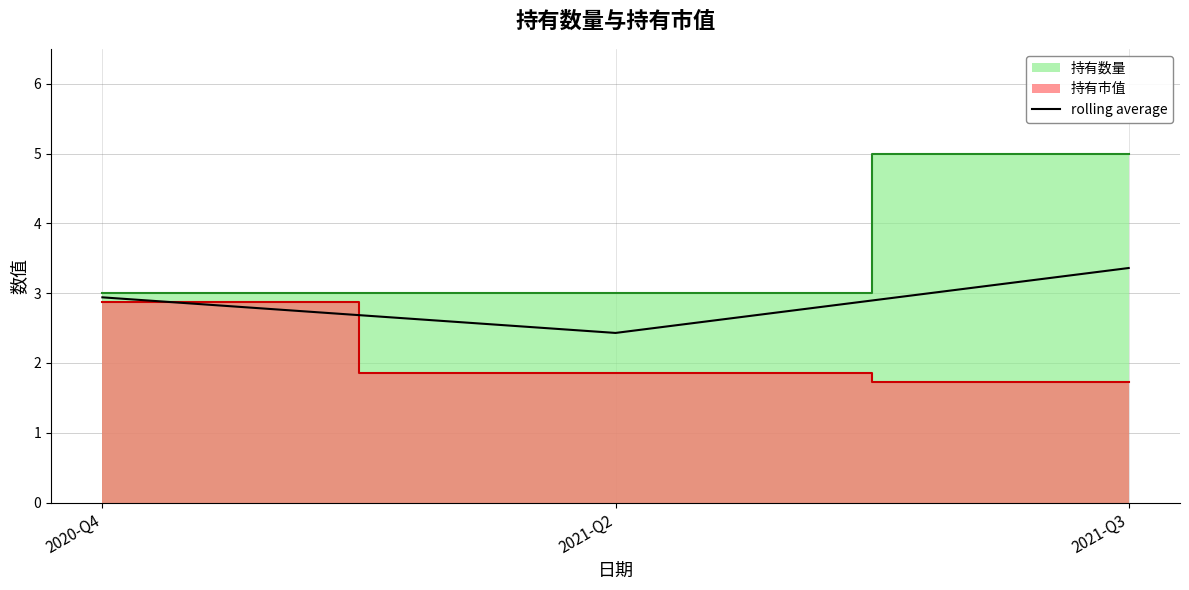

The value at 2020-Q4 is 0.7. True or false?

False